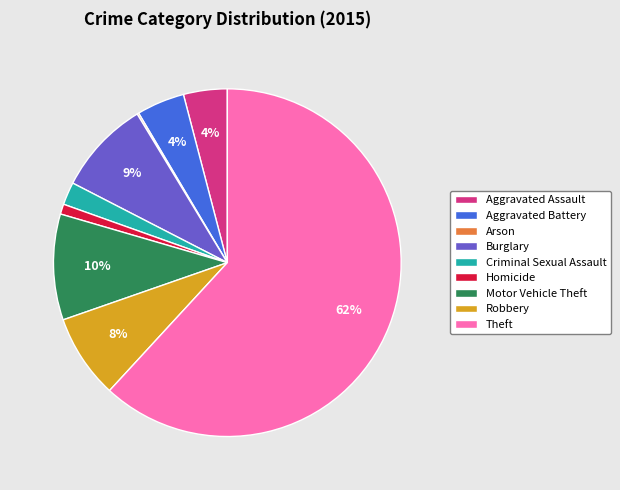

Is the sum of Homicide and Burglary greater than half?

No